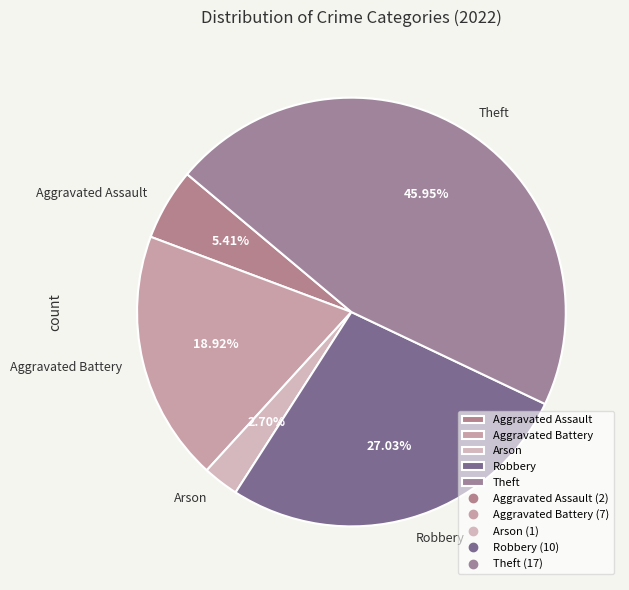

How many slices are in this pie chart?

5